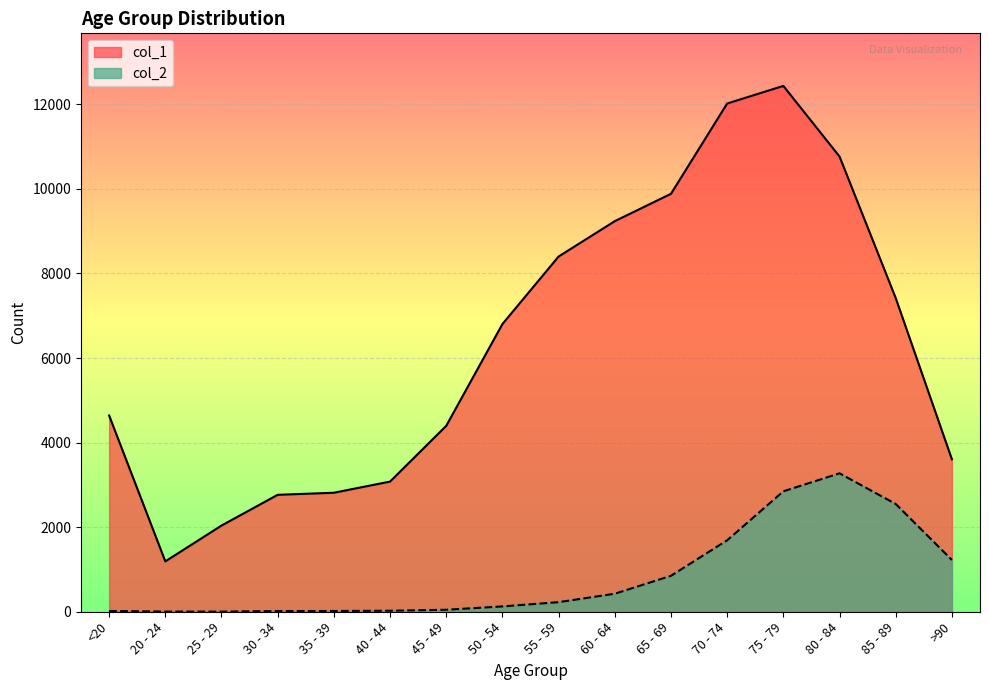

Where is col_2 nearest to the value 1638?

70 - 74